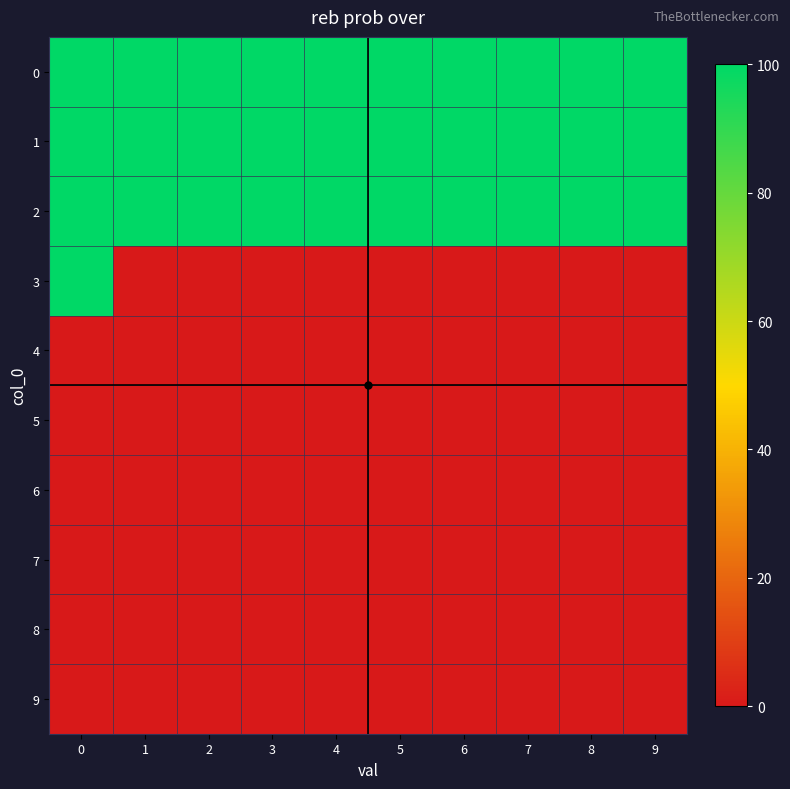

List the series in order of their peak value, lowest first.

4, 5, 6, 7, 8, 9, 0, 1, 2, 3